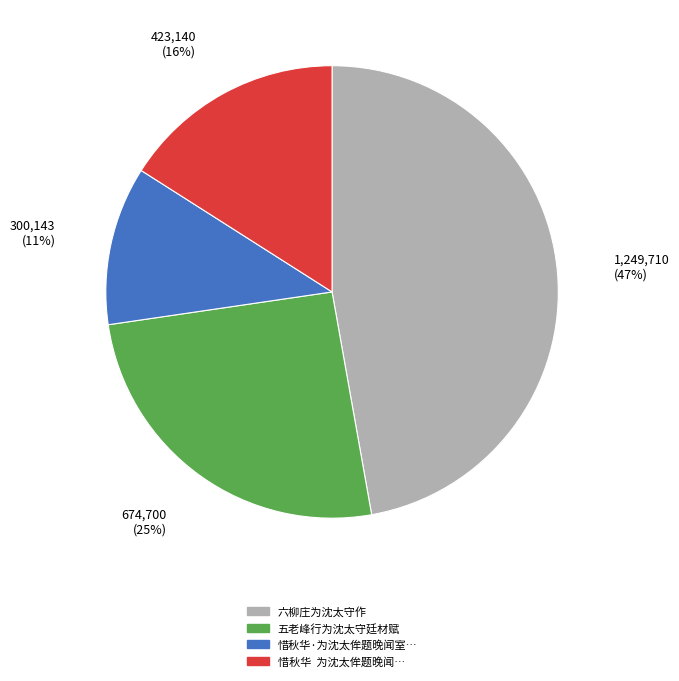

To the nearest percent, what is the difference between the largest and smallest slice percentages?

36%